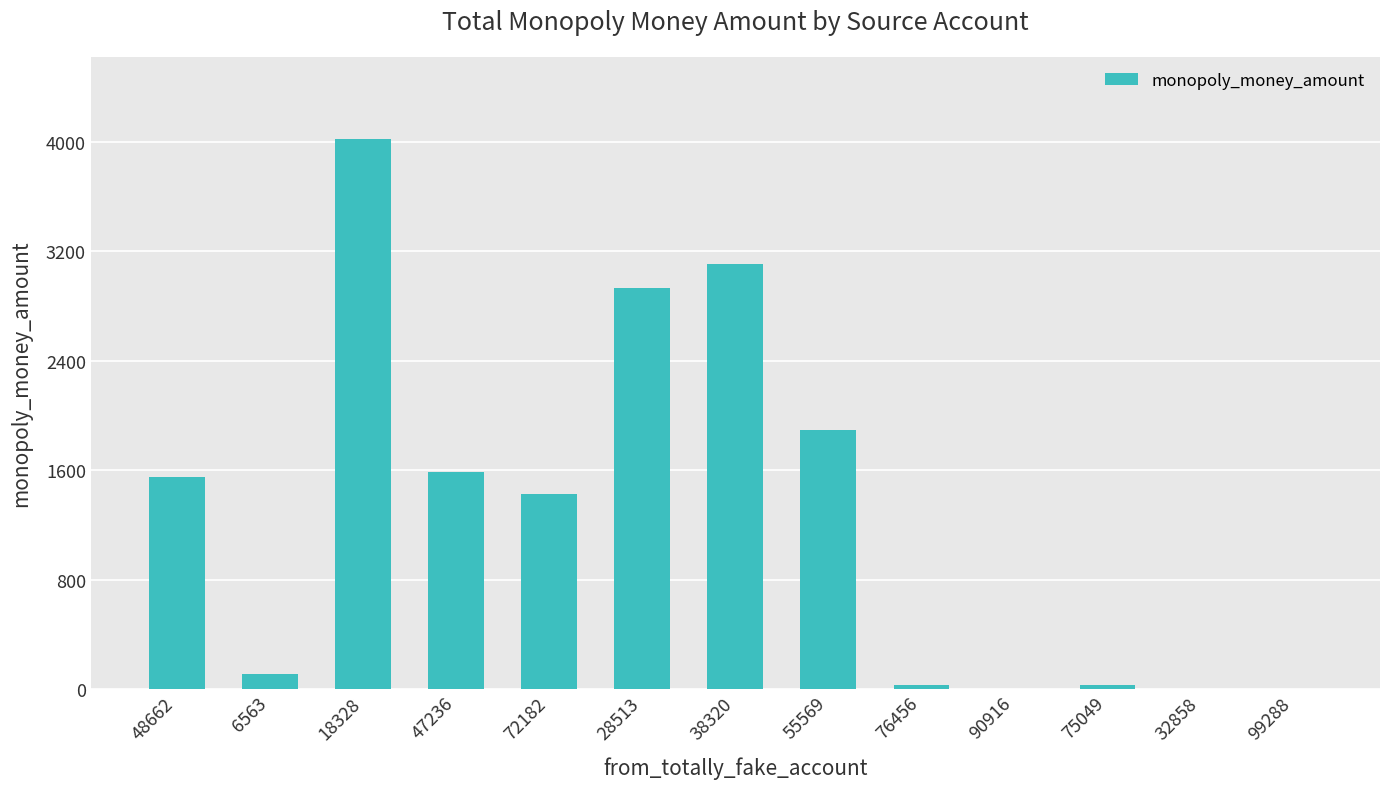

What is the sum of all values?

16713.5